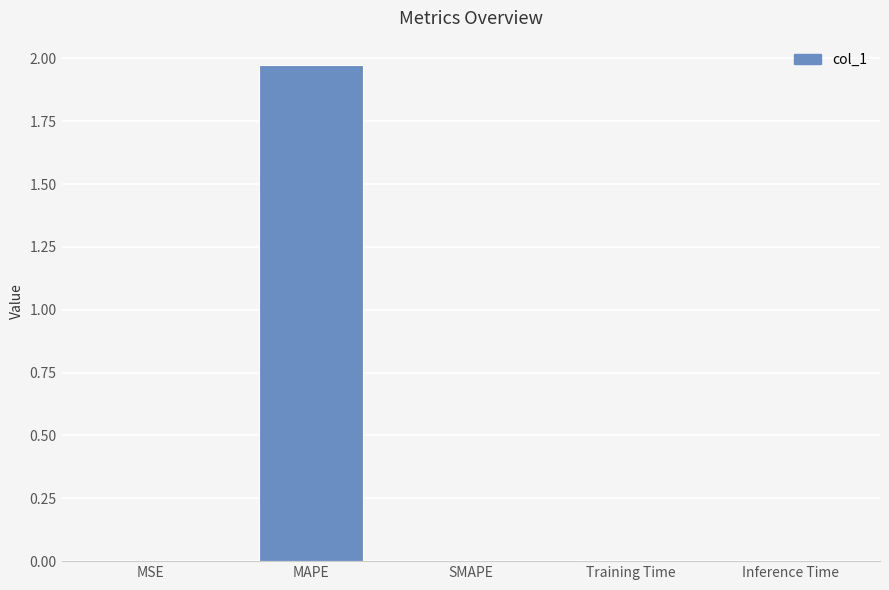

At which category does the chart reach its peak across all series?

MAPE